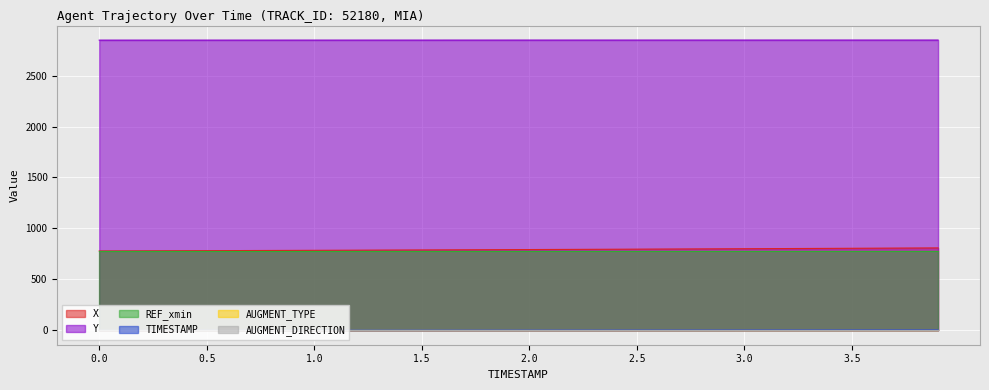

What is the average value of the TIMESTAMP series?

1.9